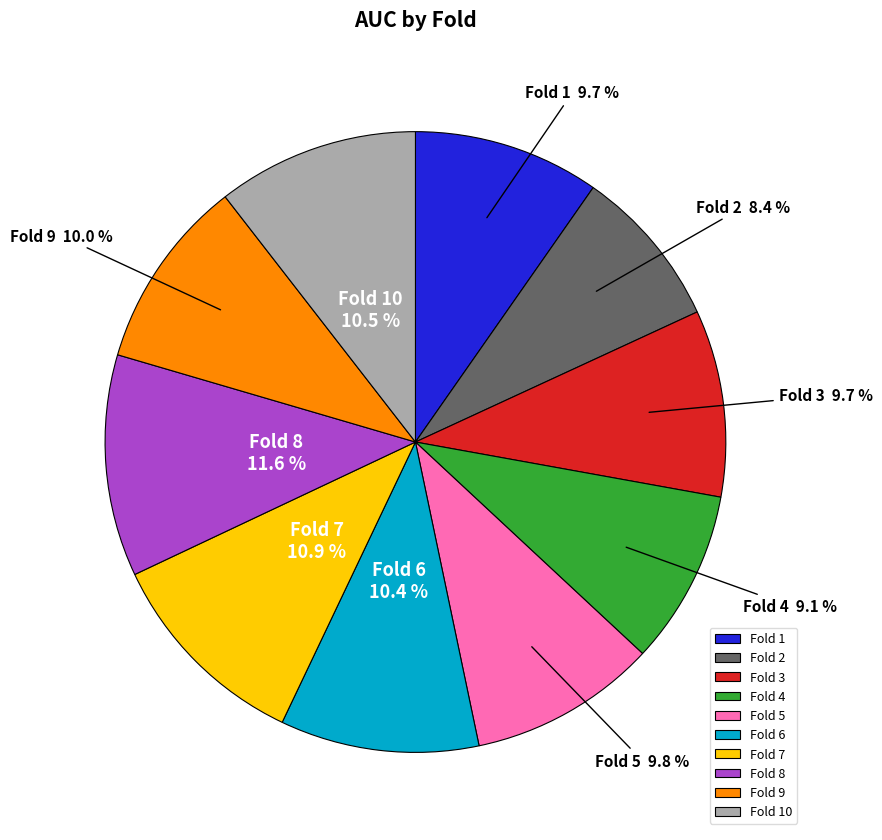

Which slice is the largest?

Fold 8